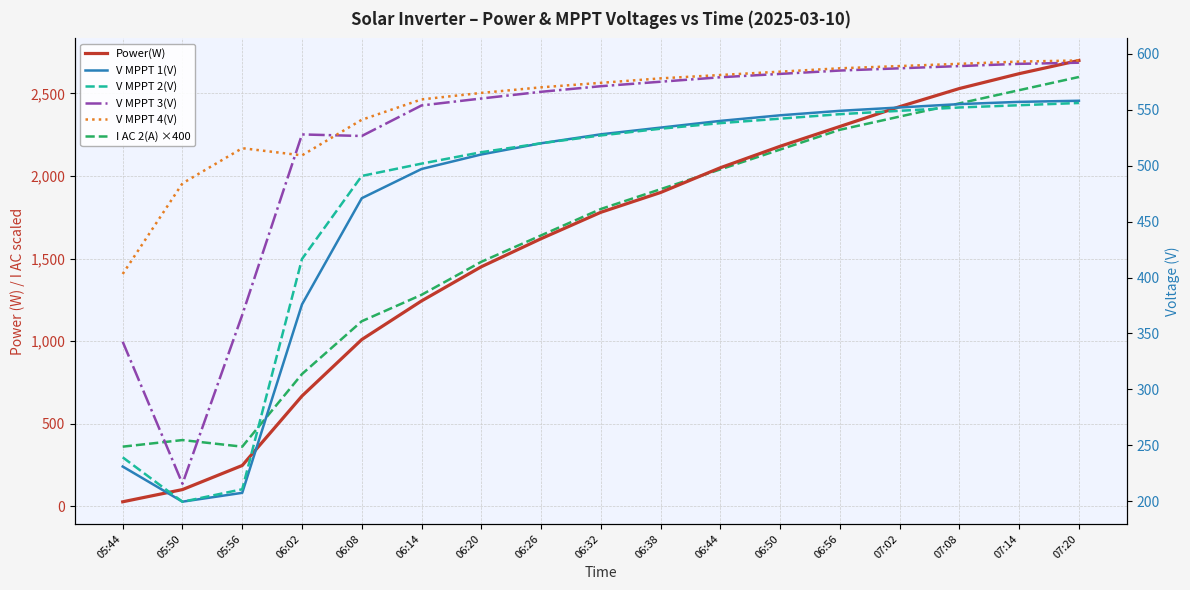

What is the total value across all series at 05:50?

1599.2